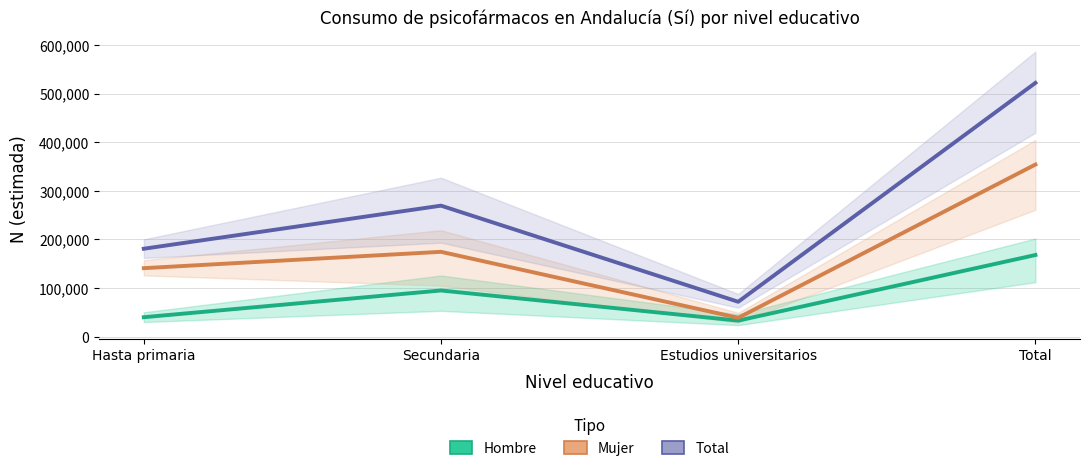

True or false: Mujer (estimación puntual) and Hombre (estimación puntual) cross at least once.

False